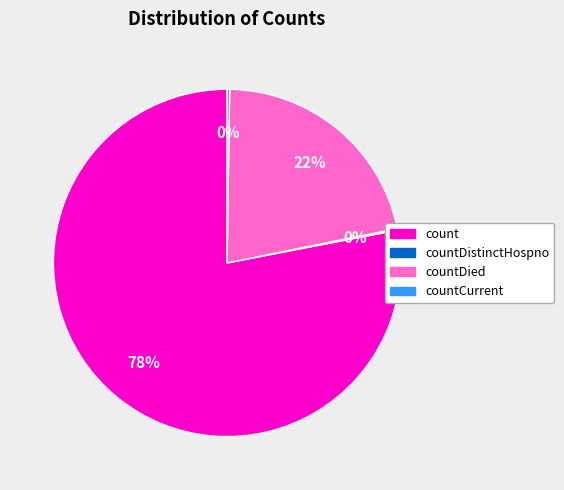

To the nearest percent, what is the difference between the largest and smallest slice percentages?

78%